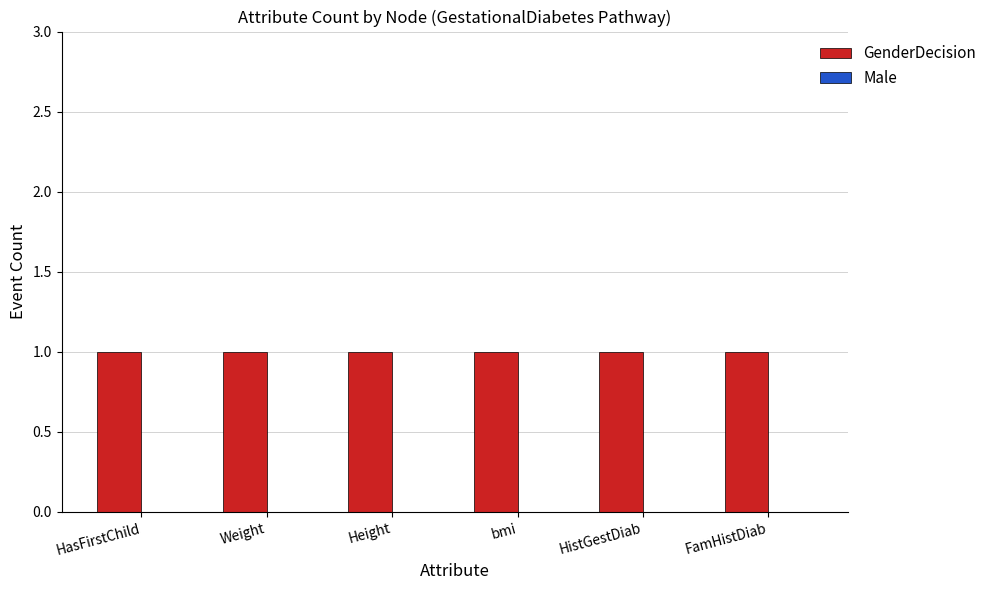

The value of Male at HistGestDiab is 0. True or false?

True